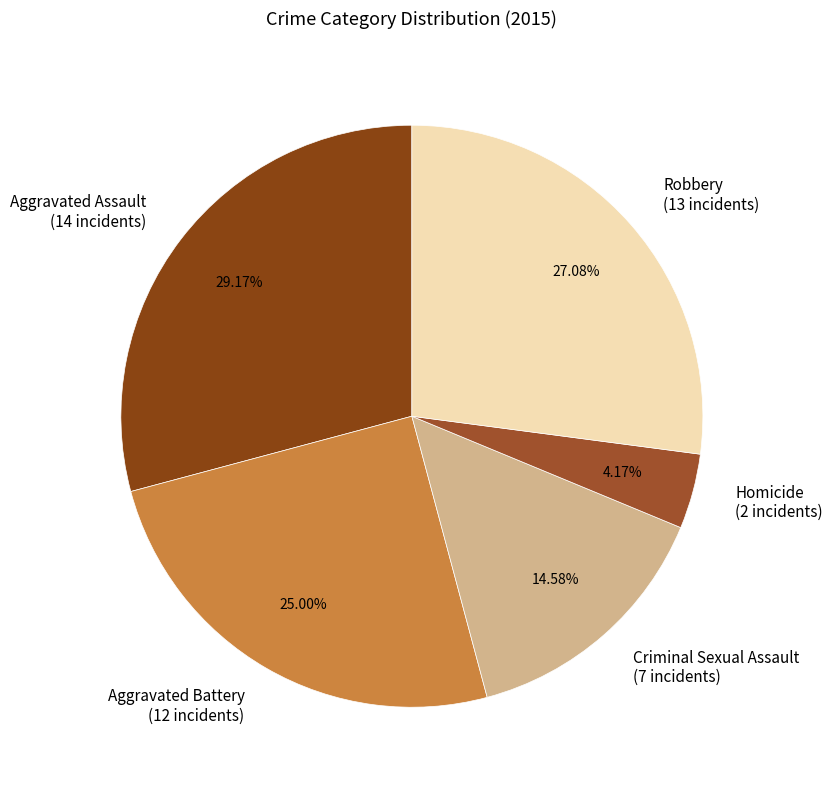

To the nearest percent, what is the difference between the largest and smallest slice percentages?

25%